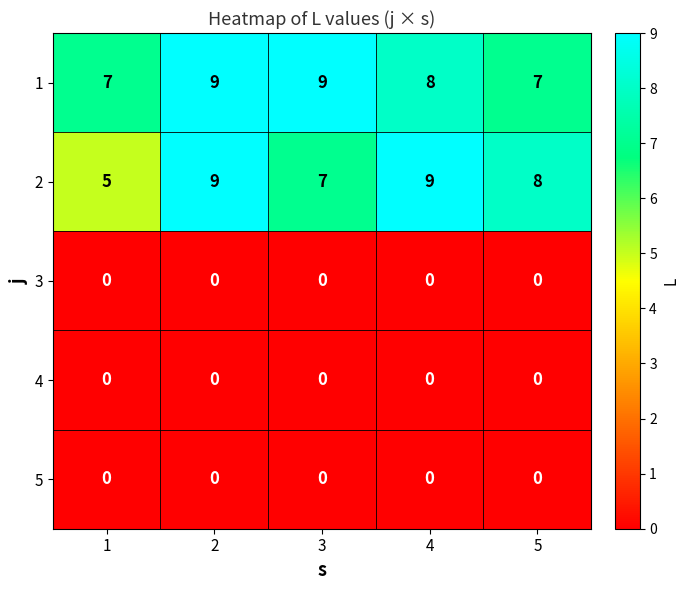

What is the approximate value of 2 at 3?

7